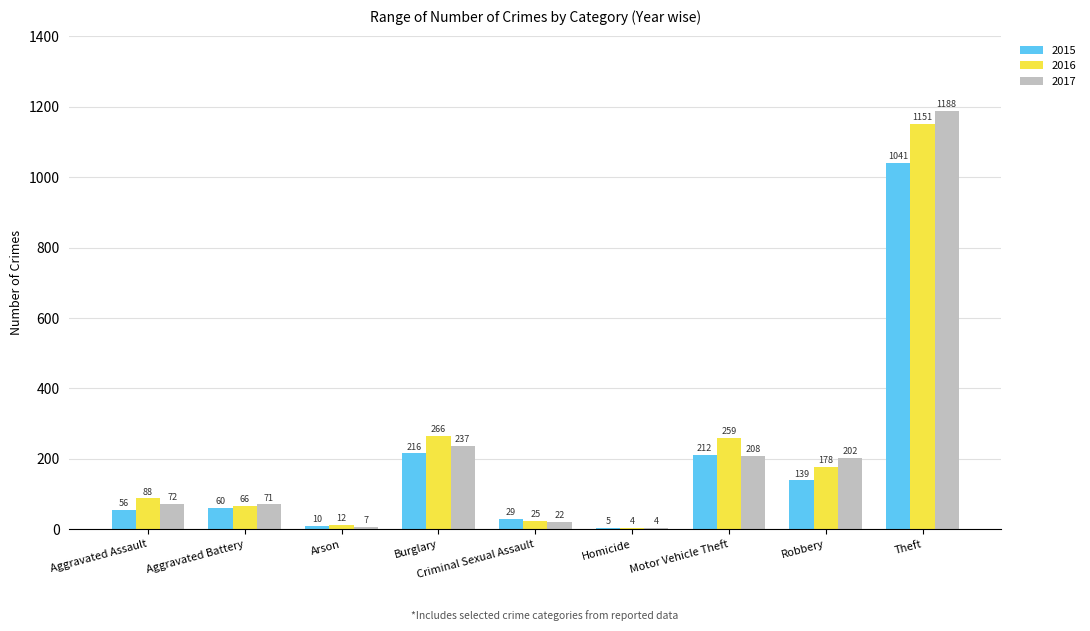

Which series has the largest total across all categories?

2016